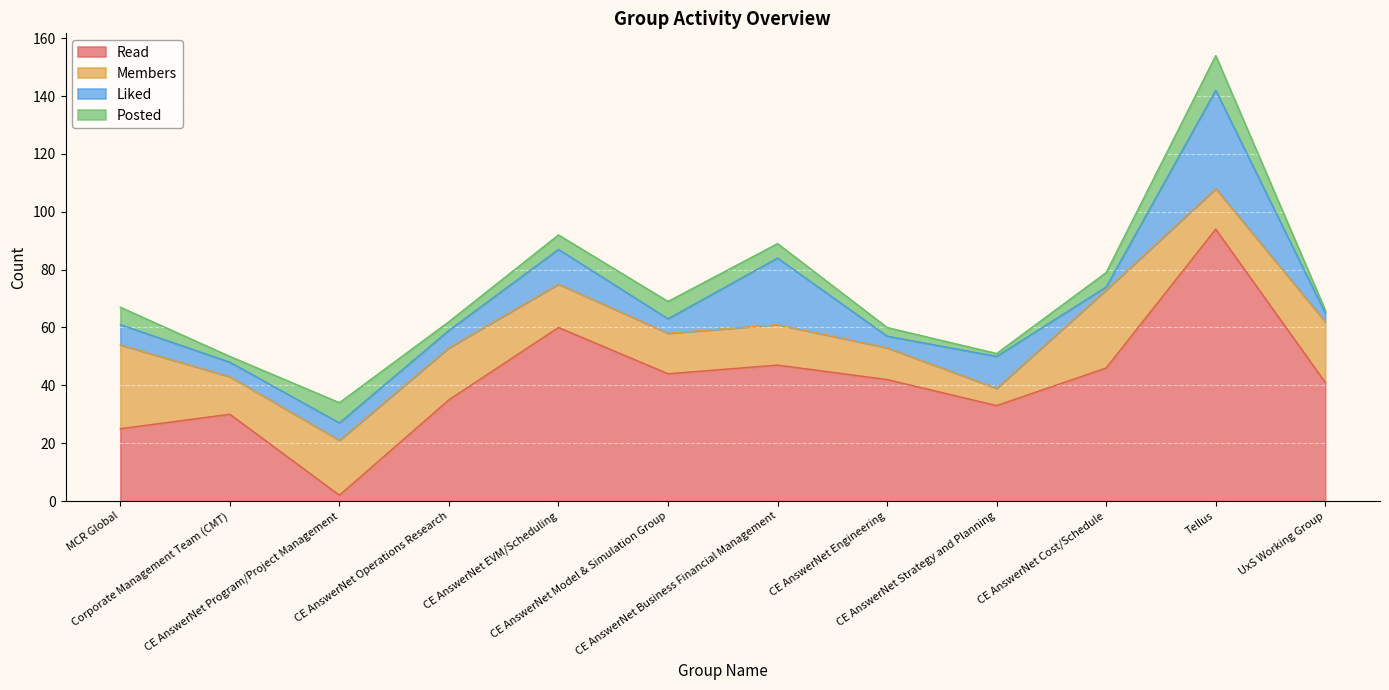

What is the average value of the Posted series?

5